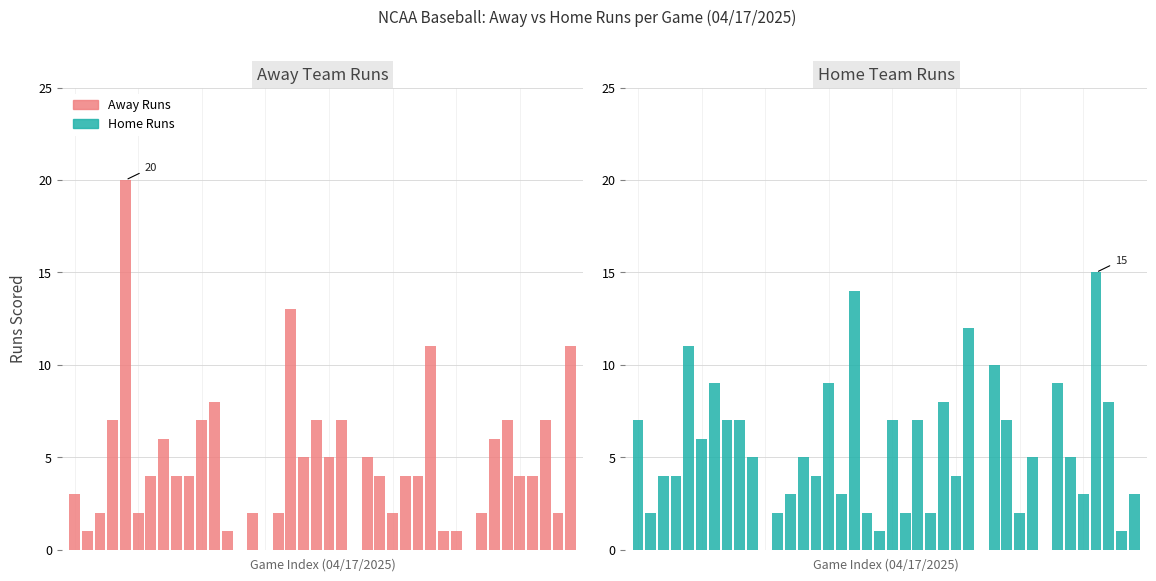

How many groups of bars are there?

40